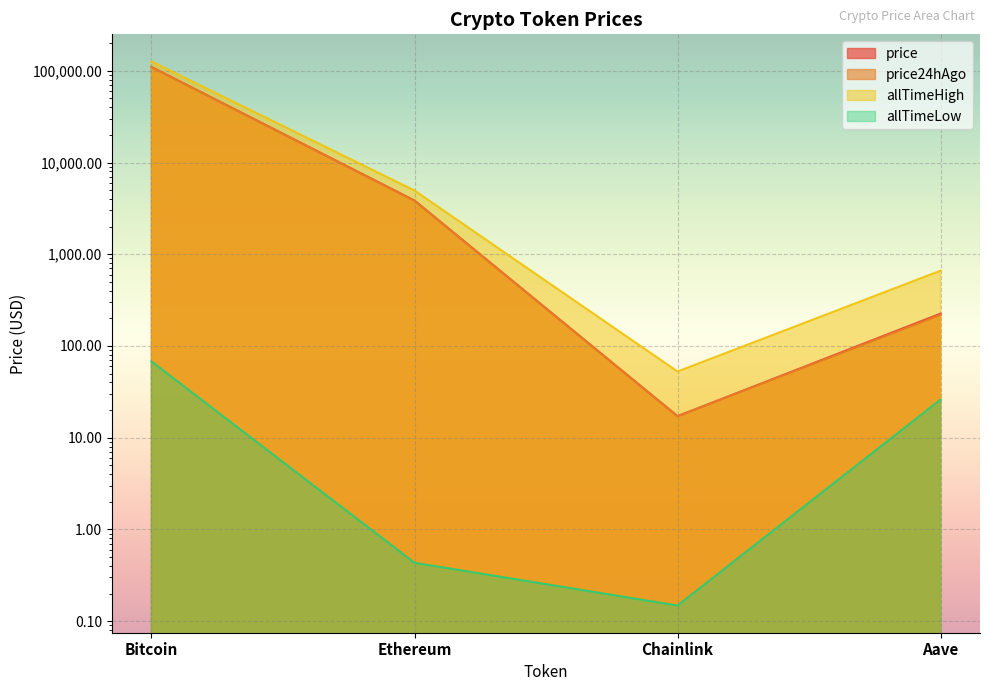

Which label corresponds to the largest value in the chart?

Bitcoin